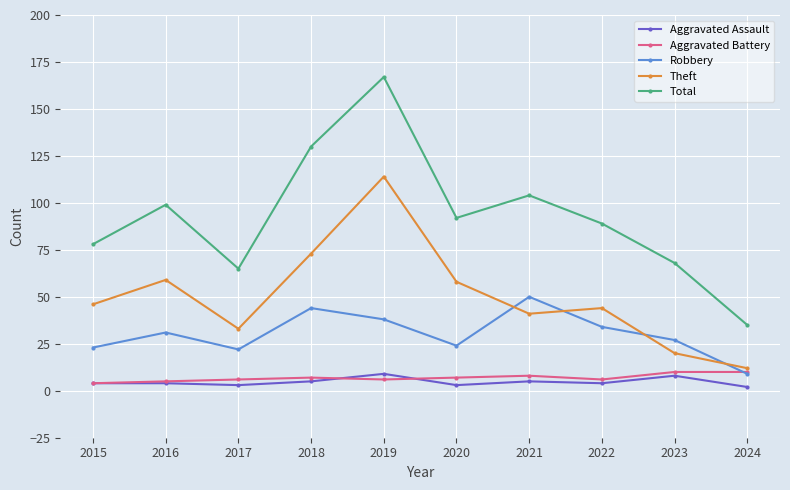

Reading right to left, list all the values displayed in this chart.

Aggravated Assault: 2024=2	2023=8	2022=4	2021=5	2020=3	2019=9	2018=5	2017=3	2016=4	2015=4
Aggravated Battery: 2024=10	2023=10	2022=6	2021=8	2020=7	2019=6	2018=7	2017=6	2016=5	2015=4
Robbery: 2024=9	2023=27	2022=34	2021=50	2020=24	2019=38	2018=44	2017=22	2016=31	2015=23
Theft: 2024=12	2023=20	2022=44	2021=41	2020=58	2019=114	2018=73	2017=33	2016=59	2015=46
Total: 2024=35	2023=68	2022=89	2021=104	2020=92	2019=167	2018=130	2017=65	2016=99	2015=78